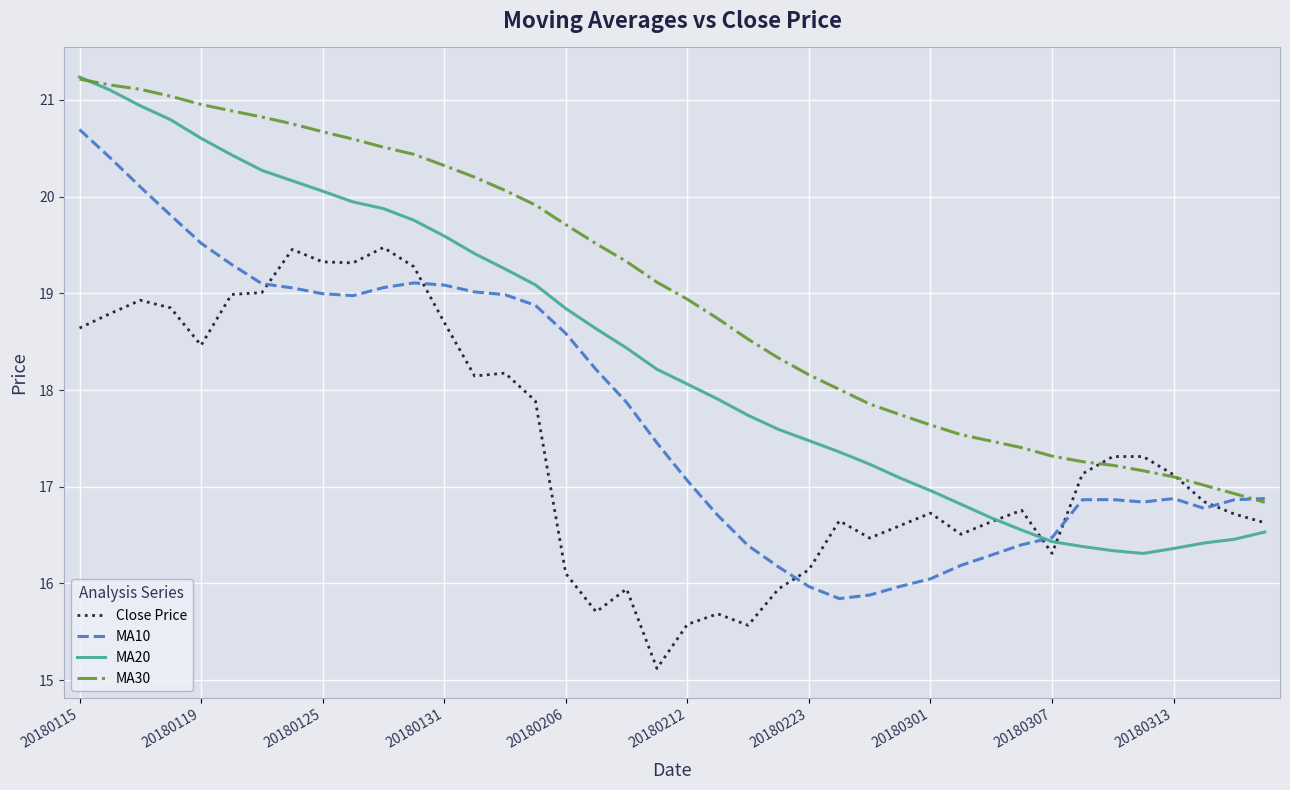

How many times do Close Price and MA30 cross each other?

2